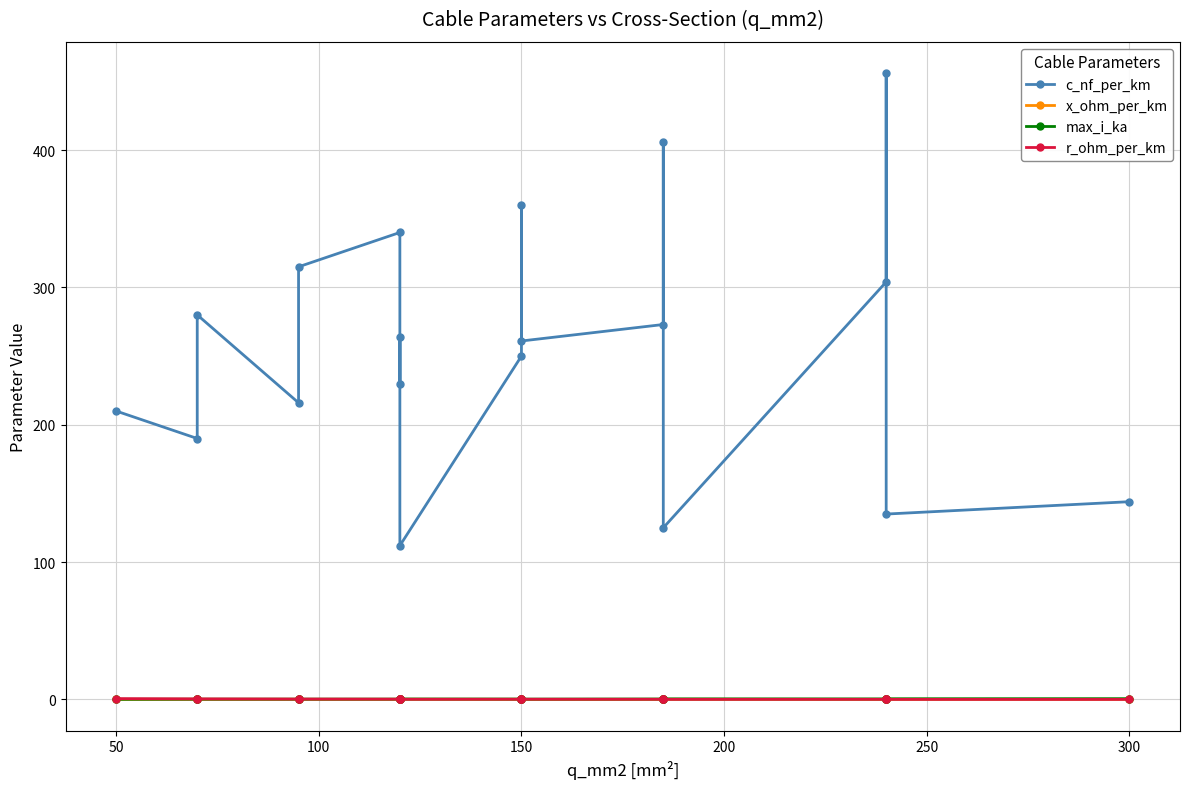

Rank the series by their maximum value, from highest to lowest.

c_nf_per_km, r_ohm_per_km, max_i_ka, x_ohm_per_km